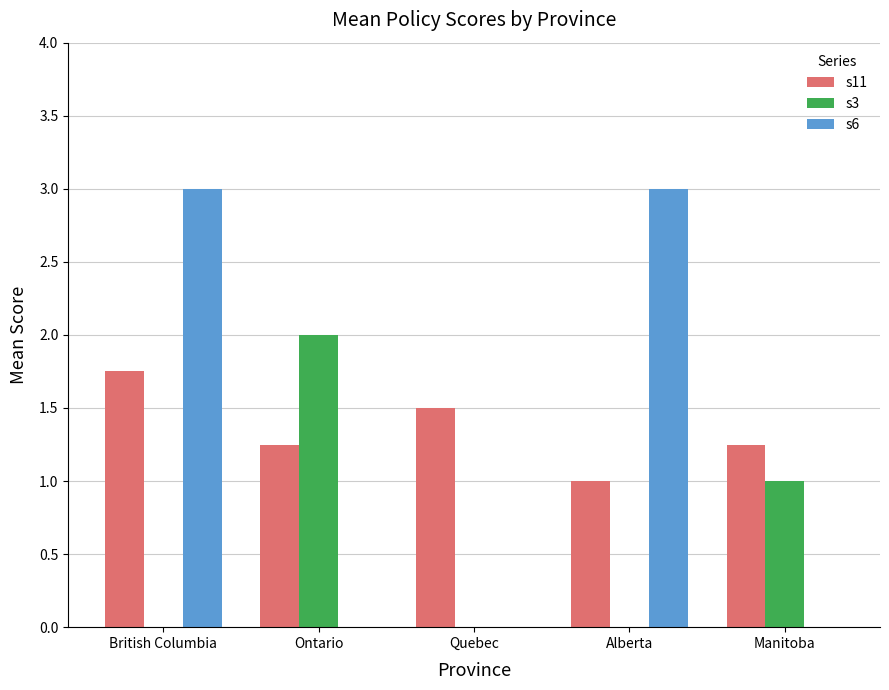

How many groups of bars are there?

5